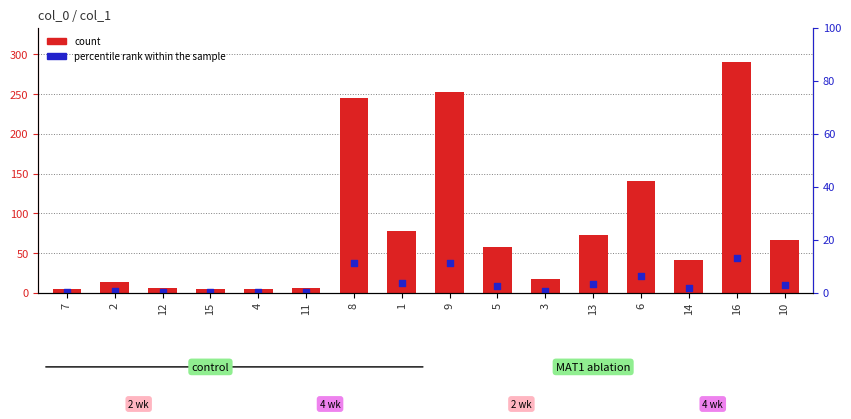

Which series contains the lowest Y value?

percentile rank within the sample